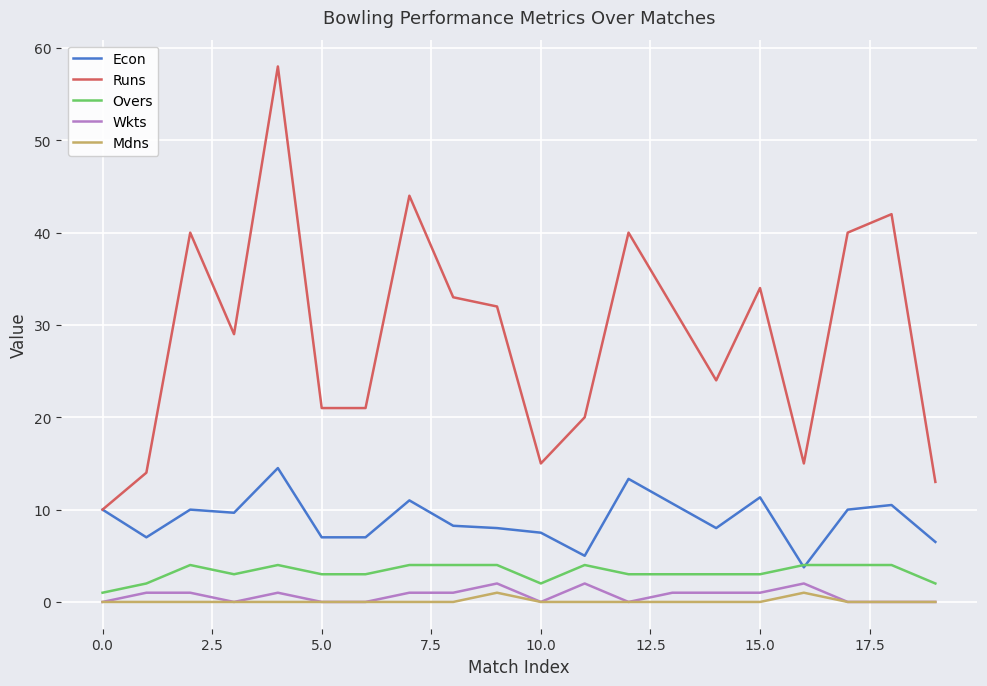

List the series in order of their peak value, lowest first.

Mdns, Wkts, Overs, Econ, Runs